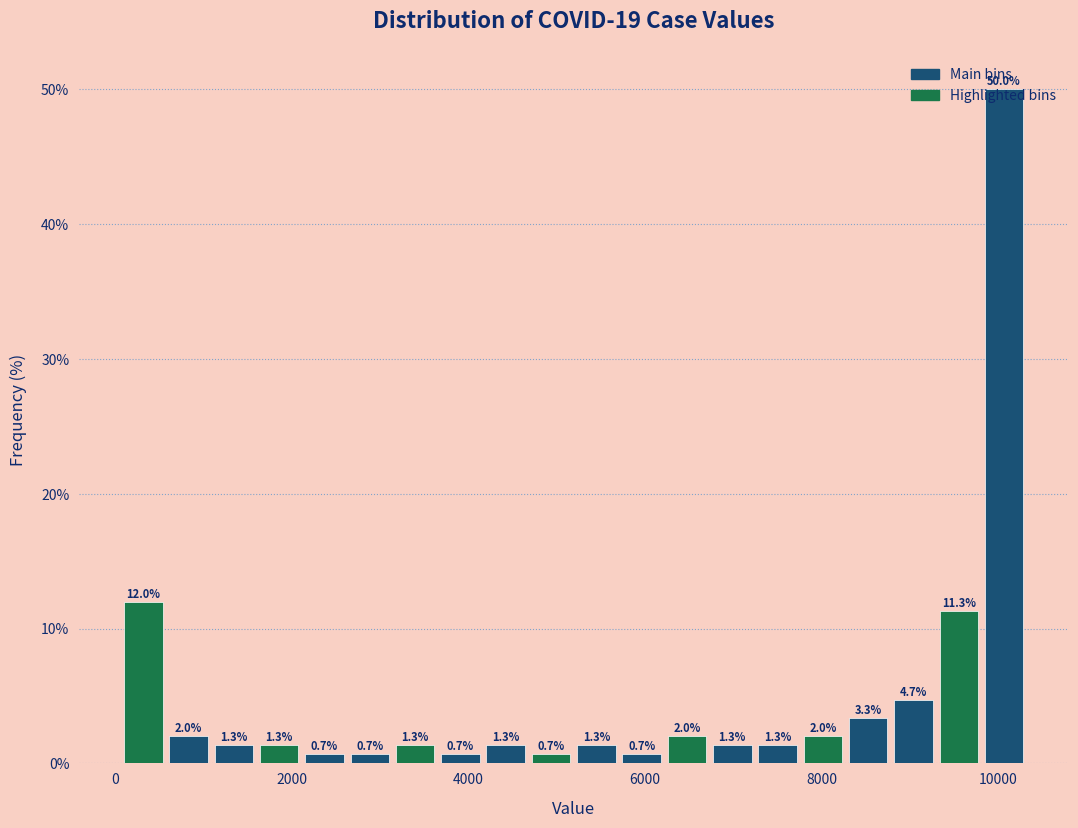

Read against the x-axis, roughly where is the centre of the tallest bar?

10000